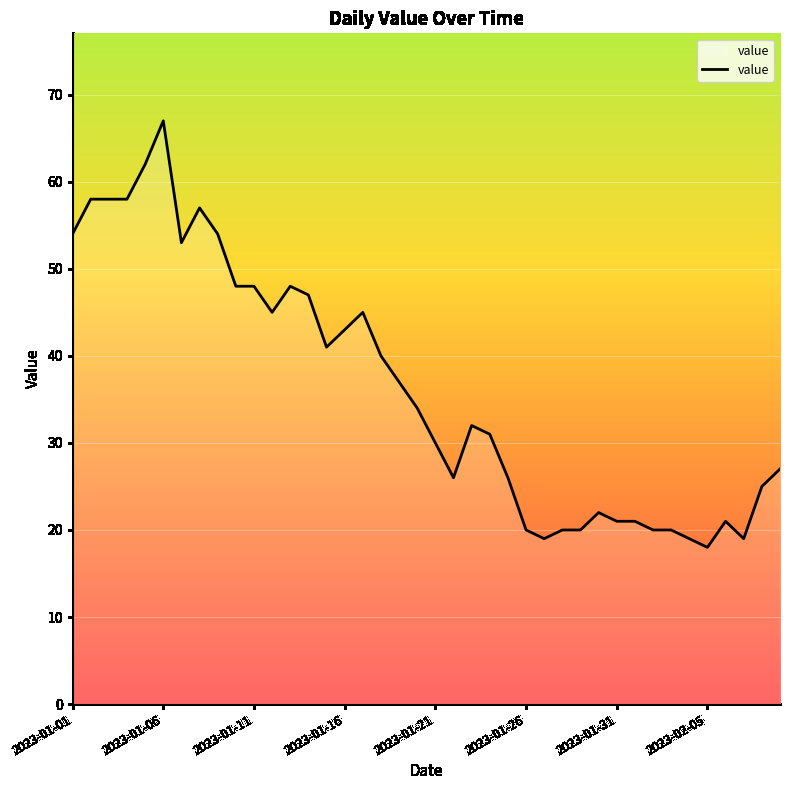

What is the difference between the maximum and minimum values?

49